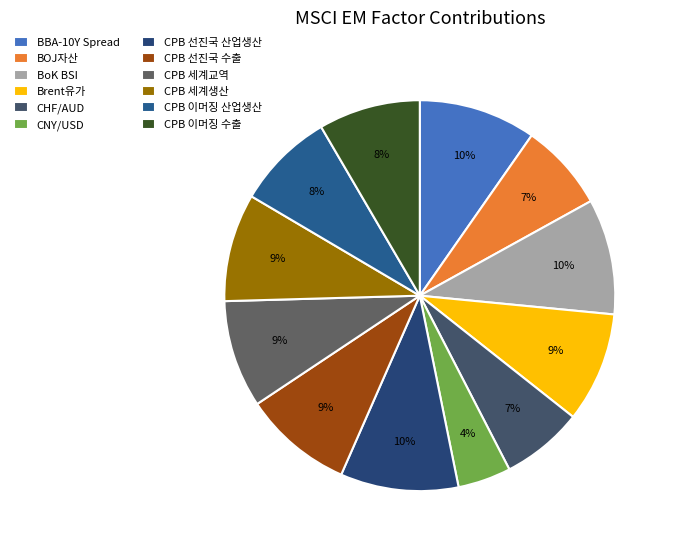

How many segments does this pie chart have?

12